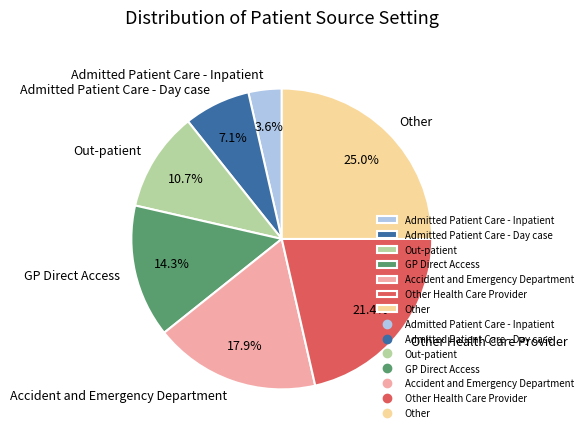

To the nearest percent, what is the combined percentage of Admitted Patient Care - Day case and Admitted Patient Care - Inpatient?

11%